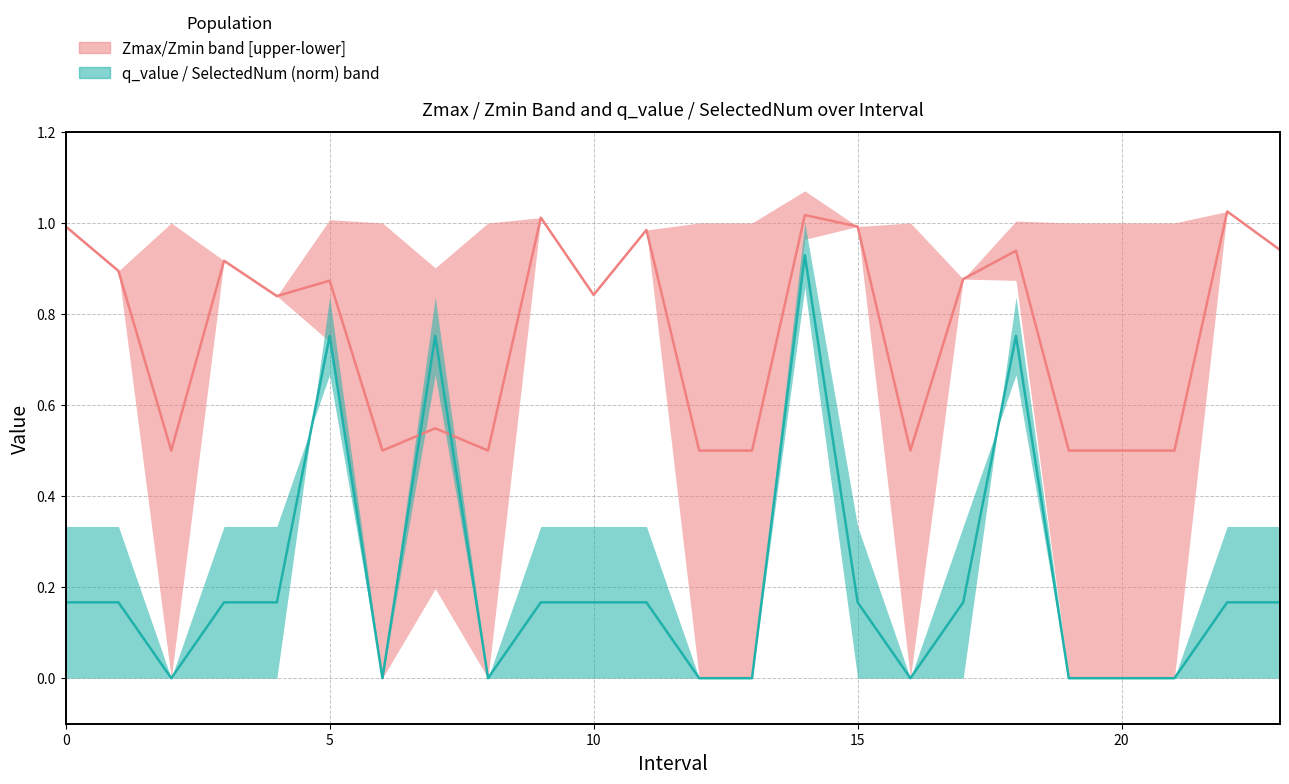

What is the label of the 14th point from the right?

10